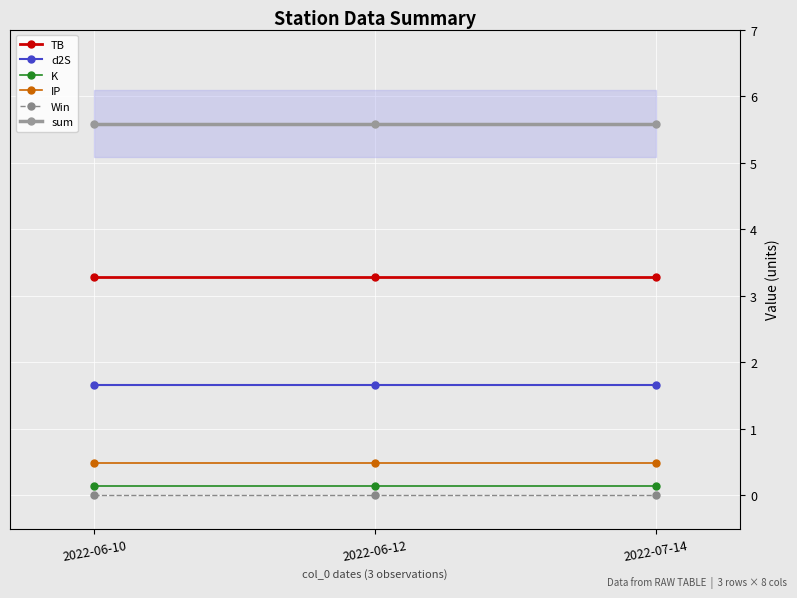

What is the sum of the IP values at 2022-06-10 and 2022-07-14?

1.0